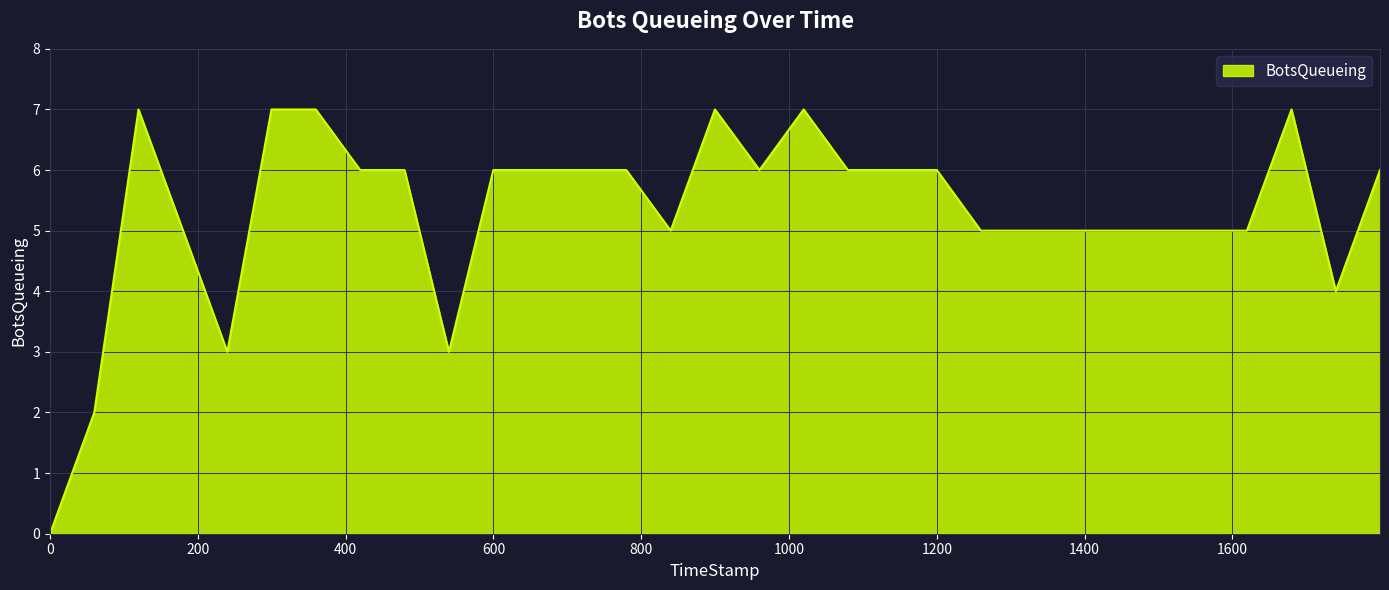

What is the greatest value displayed?

7